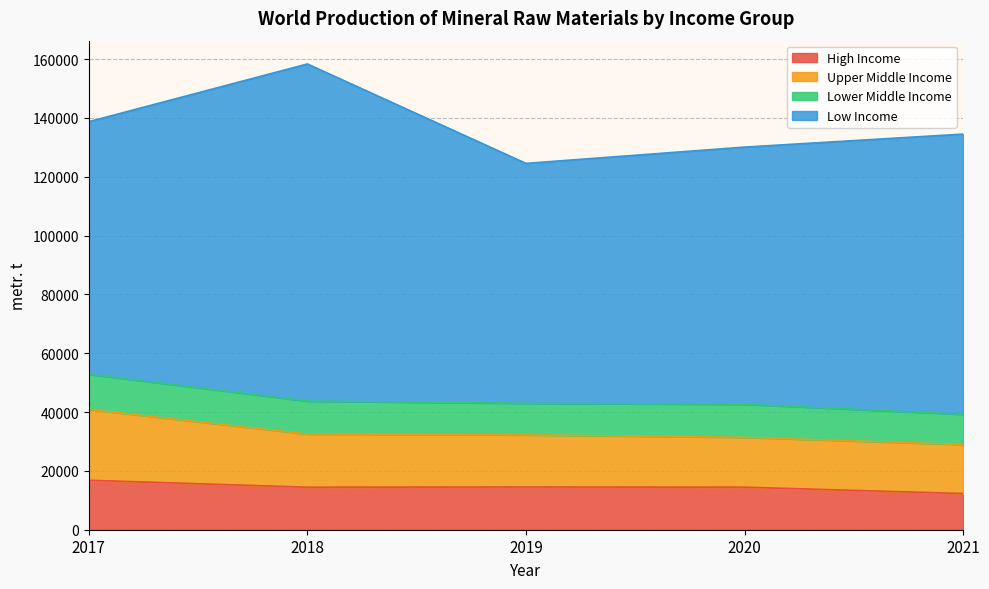

What is the maximum value for High Income?

16812